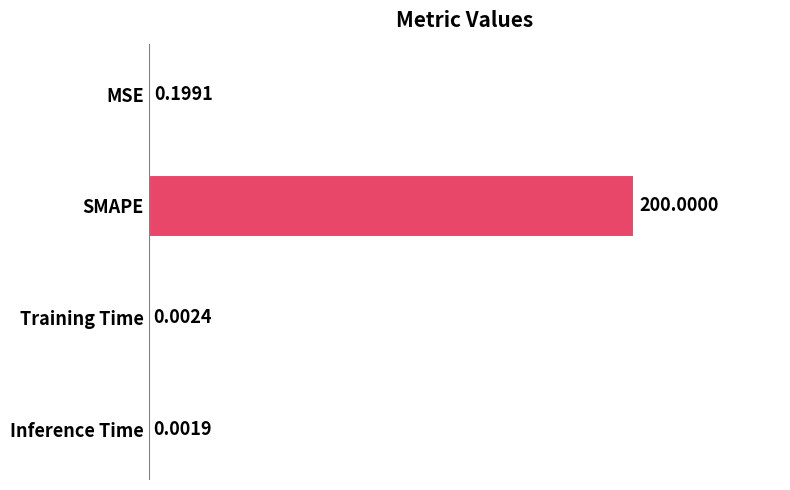

Which has a higher value, Training Time or SMAPE?

SMAPE